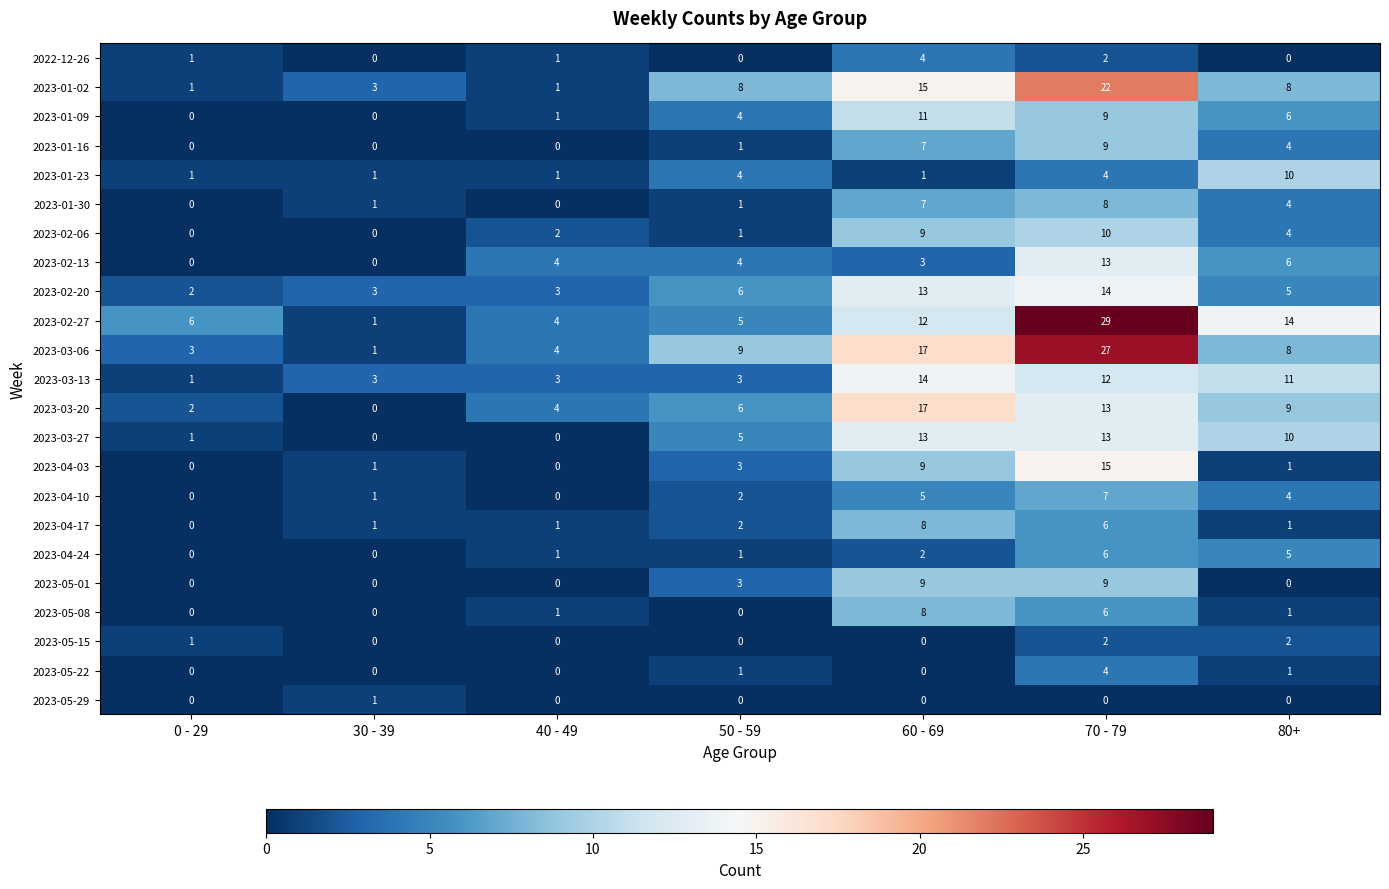

Which series has the widest spread of values?

2023-02-27